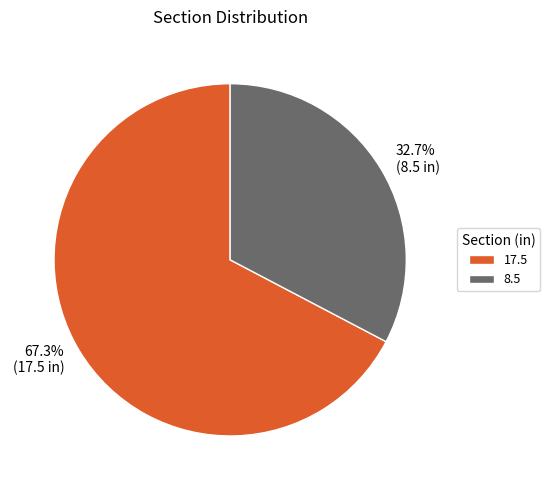

How many slices are in this pie chart?

2